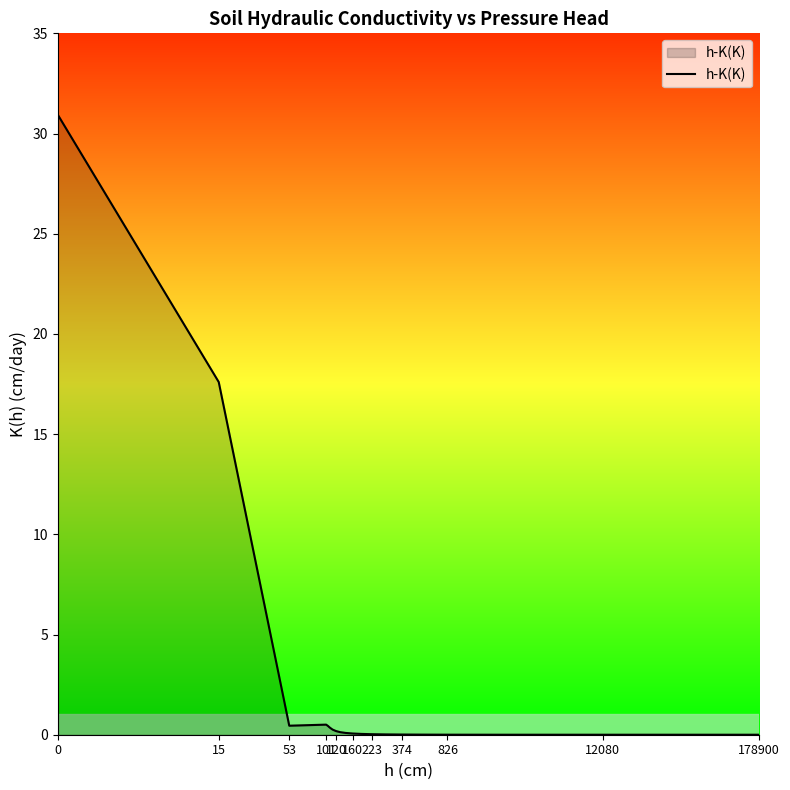

Does the chart have visible grid lines?

No